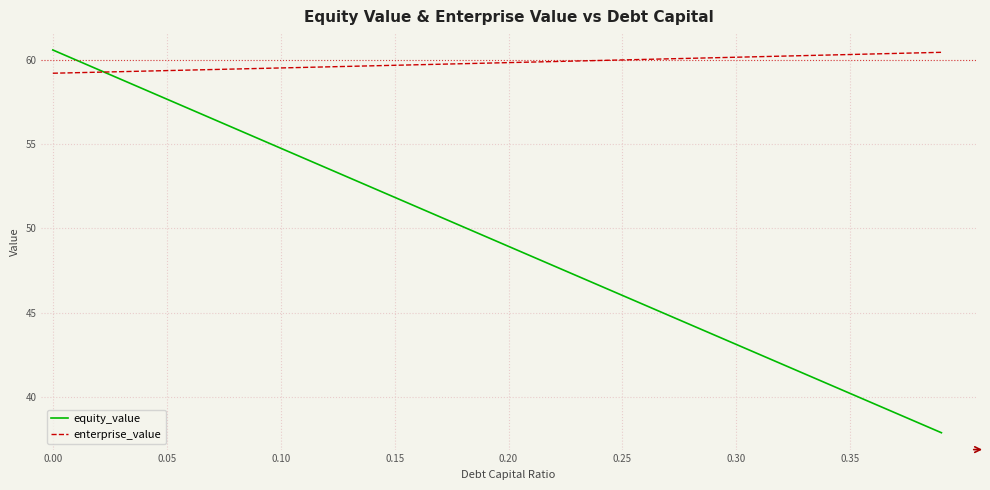

What is the lowest value of the equity_value series?

37.9